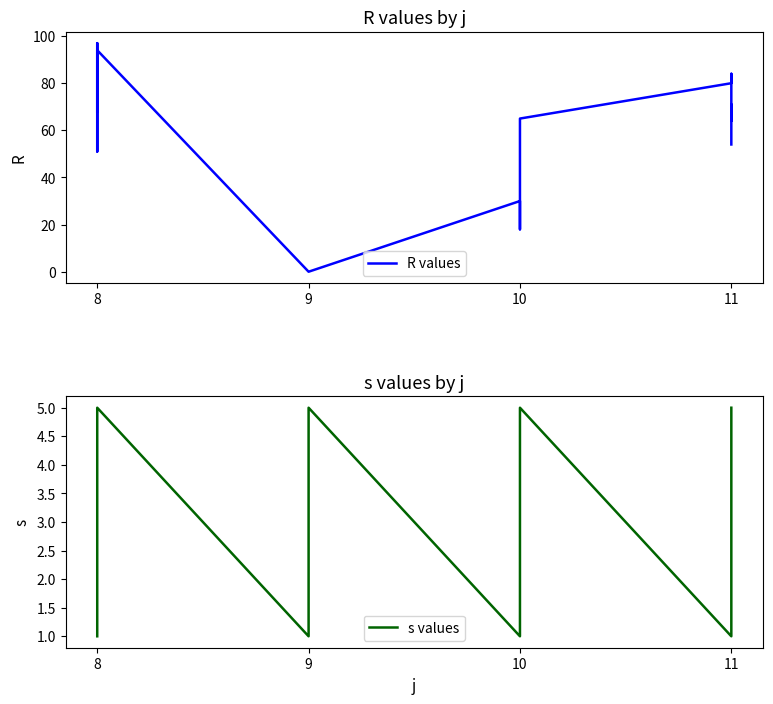

The value of s values at 8 is 1. True or false?

False